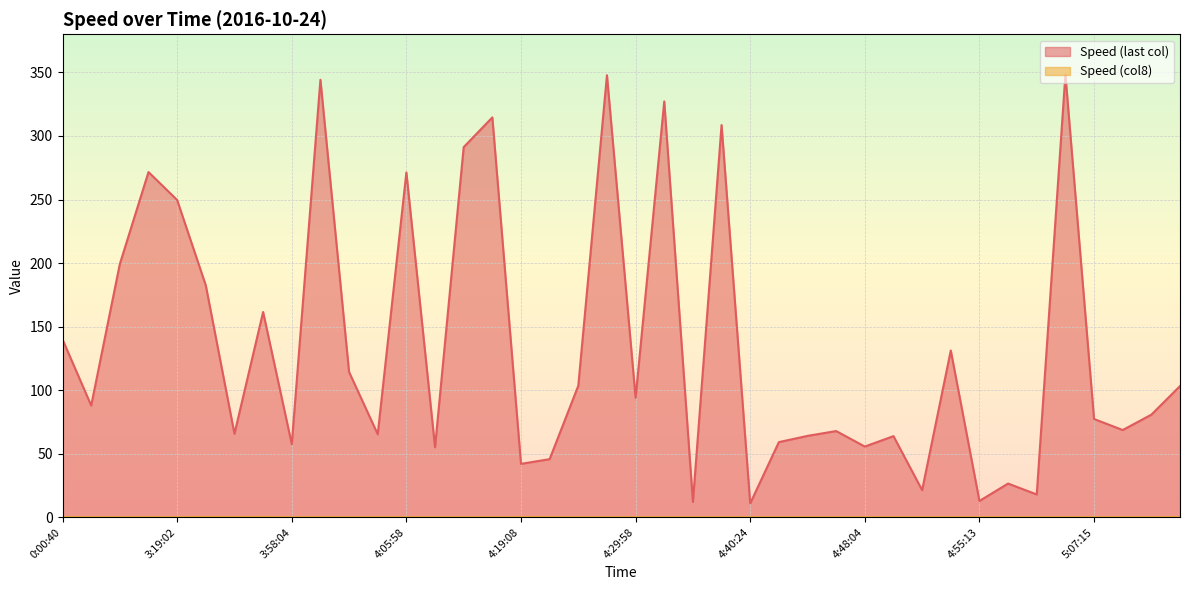

True or false: Speed (col8) and Speed (last col) cross at least once.

False